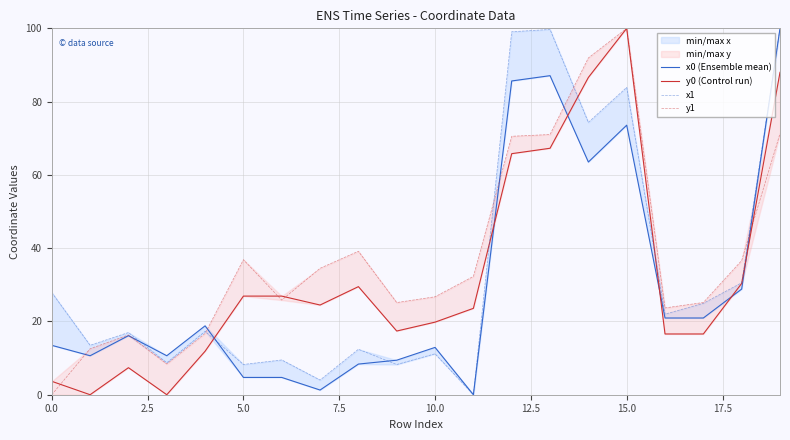

How many values in the y1 series exceed 32?

10